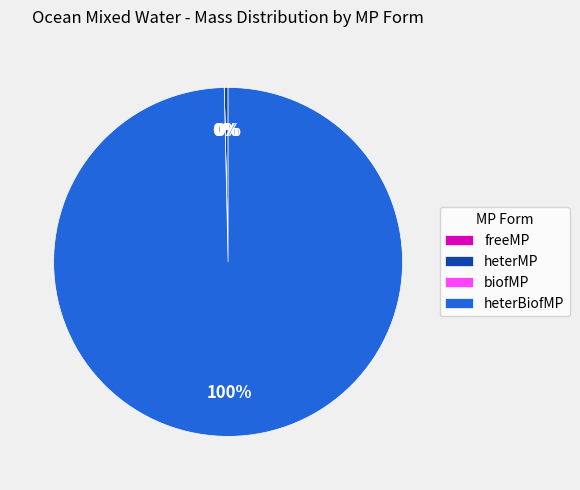

Is it true that heterMP is 0% of the pie?

True